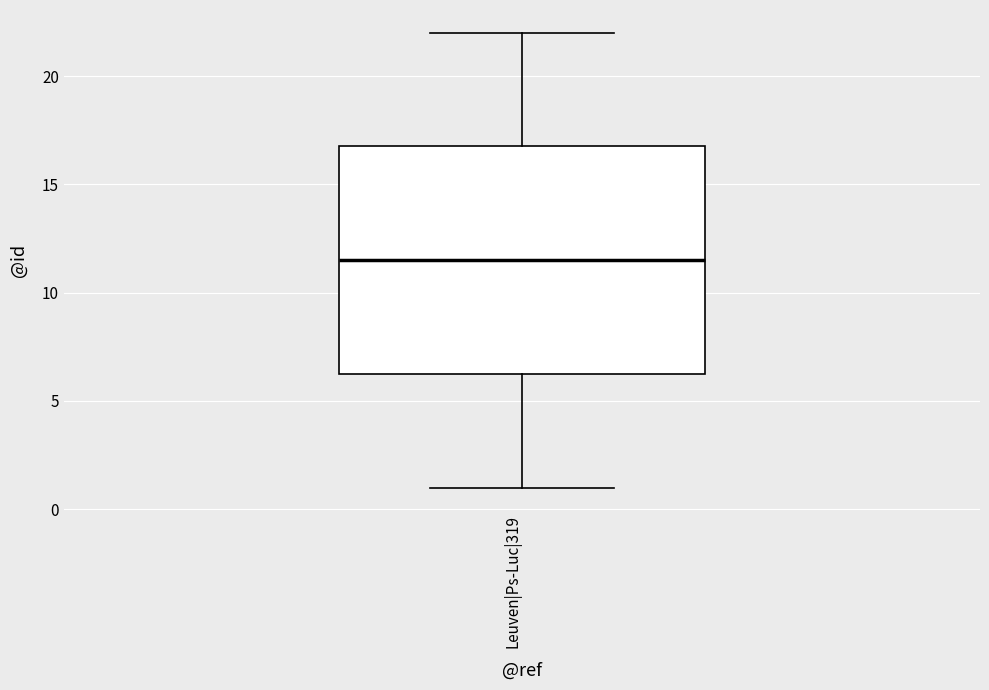

Where is the lower edge of the box for Leuven|Ps-Luc|319 on the y-axis? The values are not printed on the chart, so give them approximately, as read against the axis.

6.5